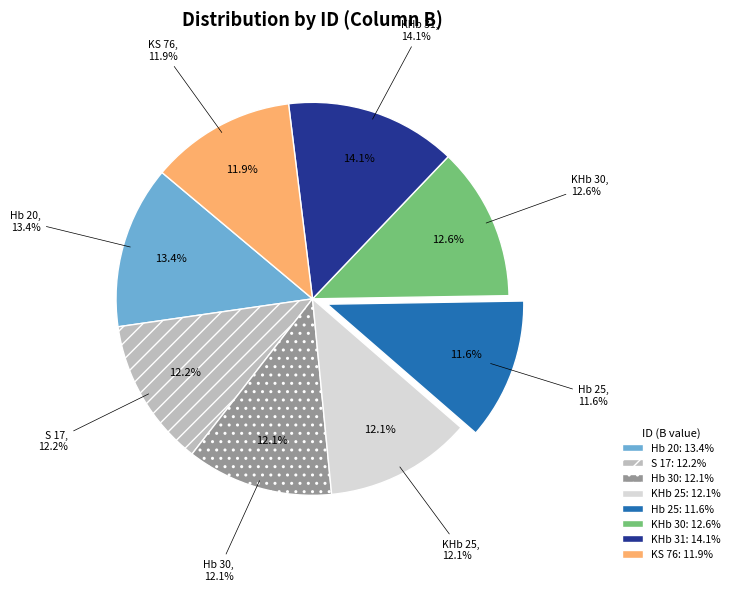

What percentage is the Hb 25 slice, to the nearest percent?

12%